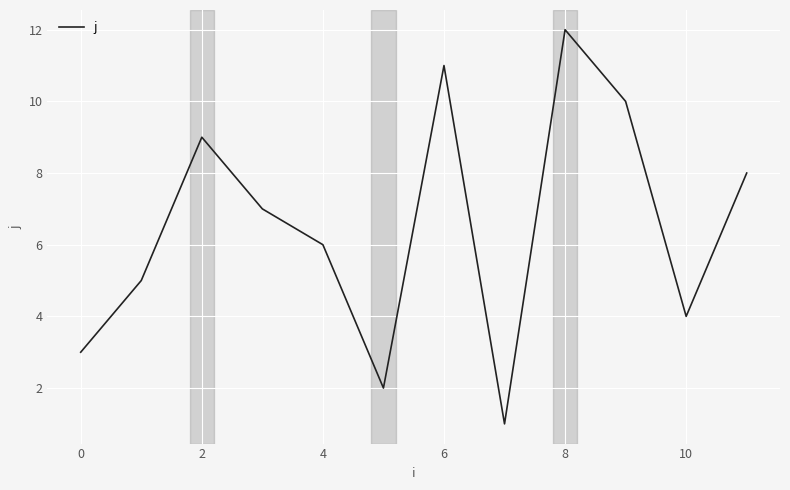

What is the difference between the maximum and minimum values?

11